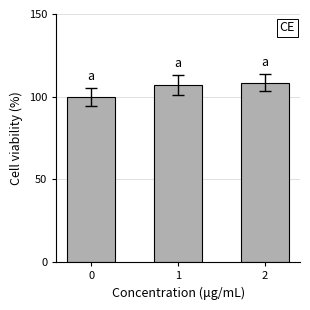

Between 0 and 1, which is larger?

1